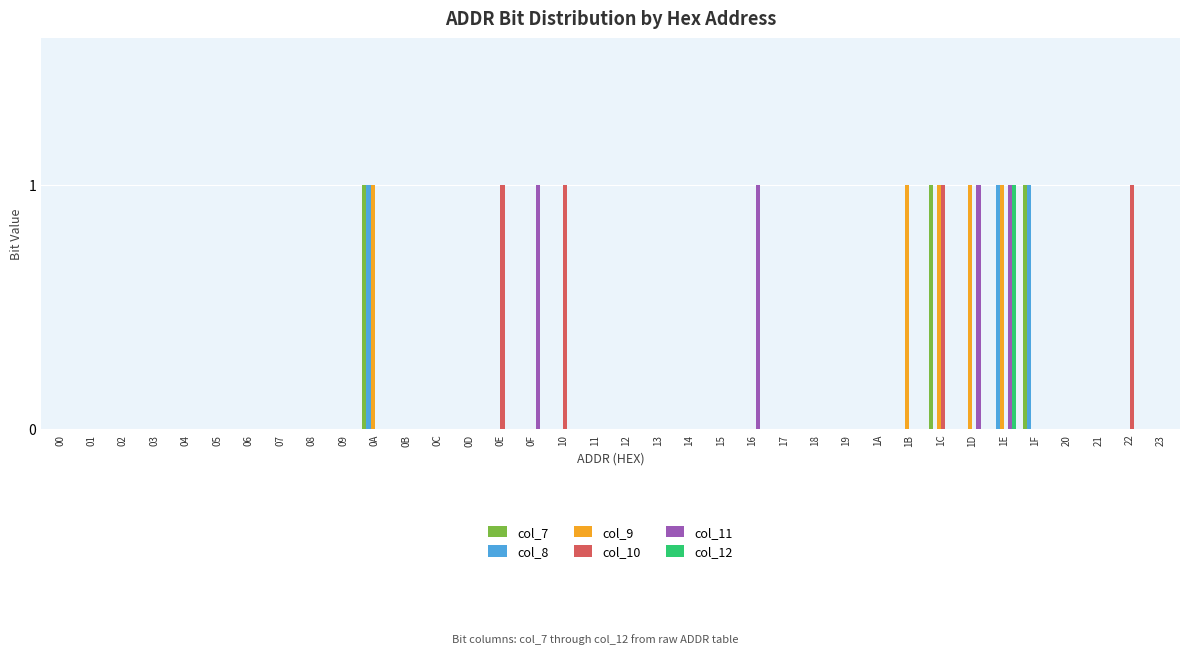

What is the sum of all col_10 values?

4